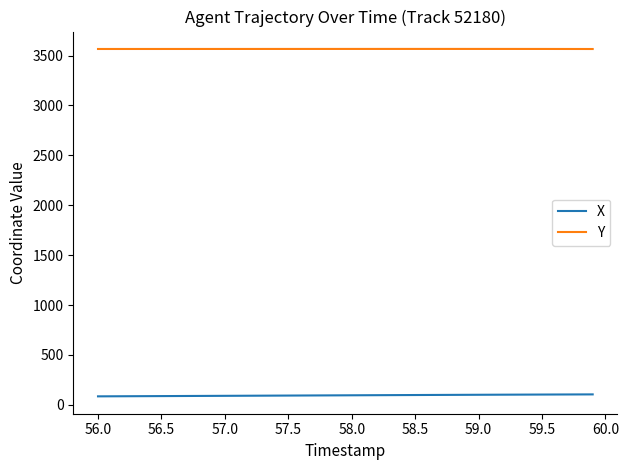

Which series has the largest total across all categories?

Y